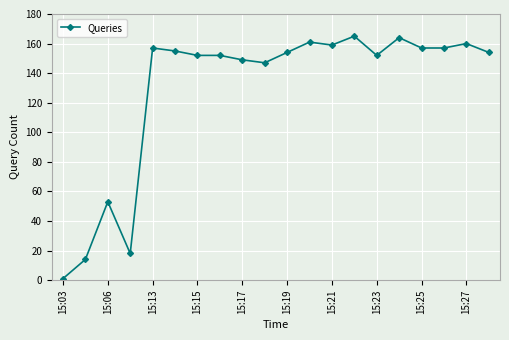

How many distinct data groups are displayed?

1